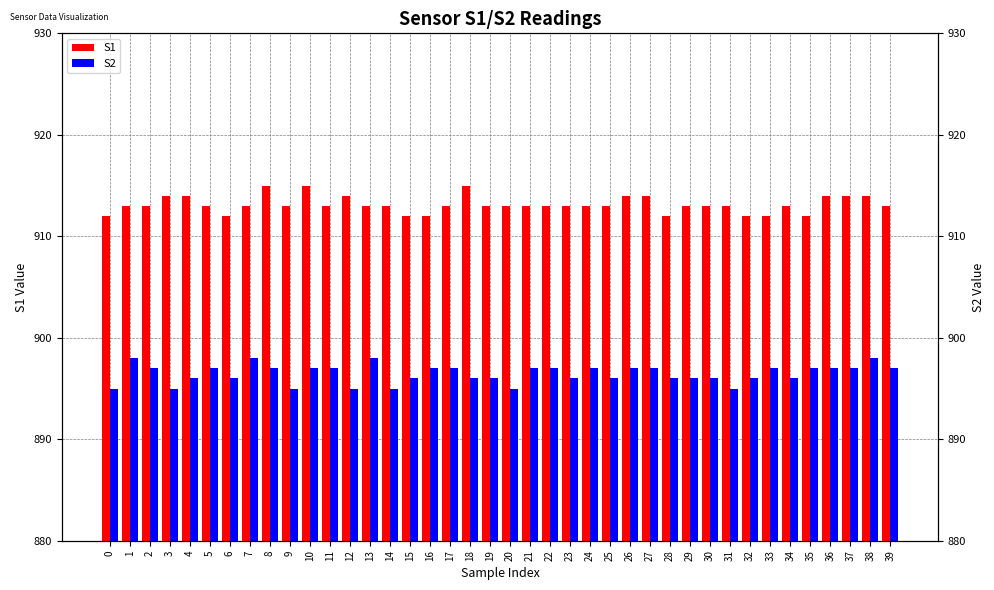

What is the total value across all series at 24?

1810